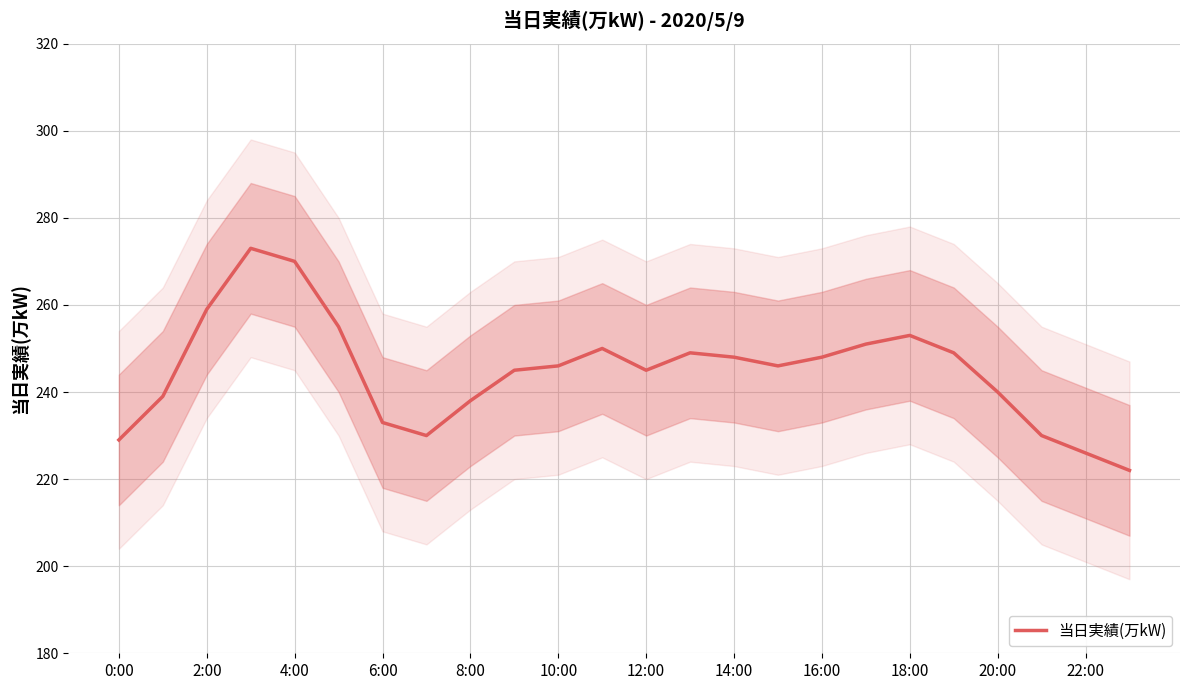

True or false: 当日実績(万kW) has a value of 259 at 2:00.

True